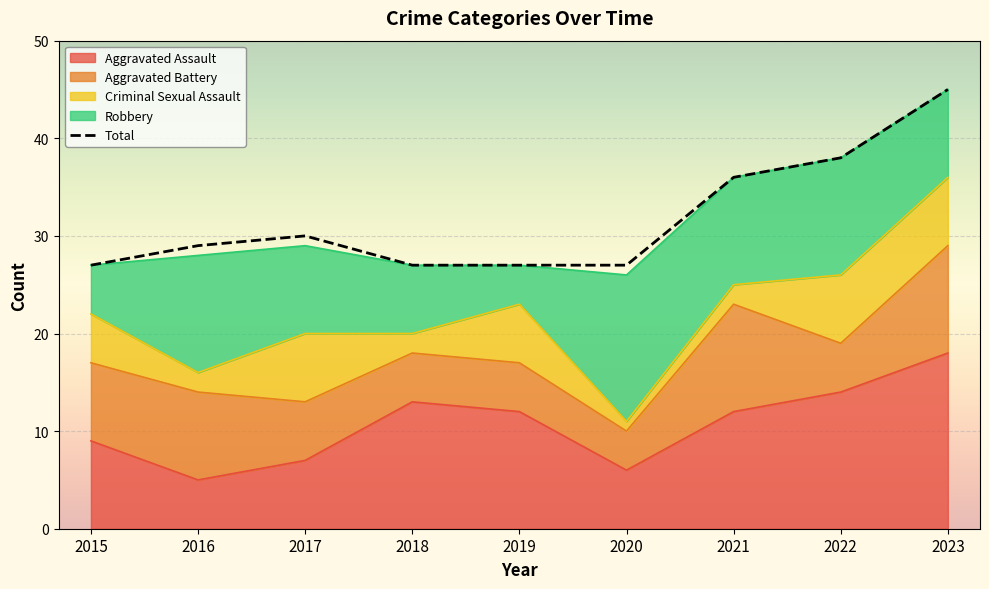

True or false: there are more than 2 points higher than both neighbors.

False